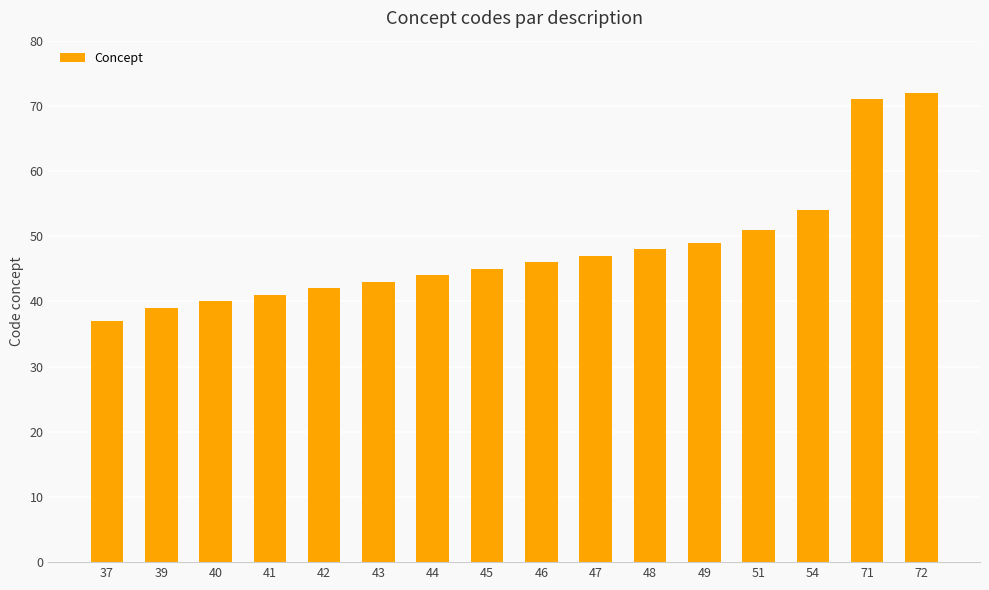

Rank the categories by value from lowest to highest.

37, 39, 40, 41, 42, 43, 44, 45, 46, 47, 48, 49, 51, 54, 71, 72